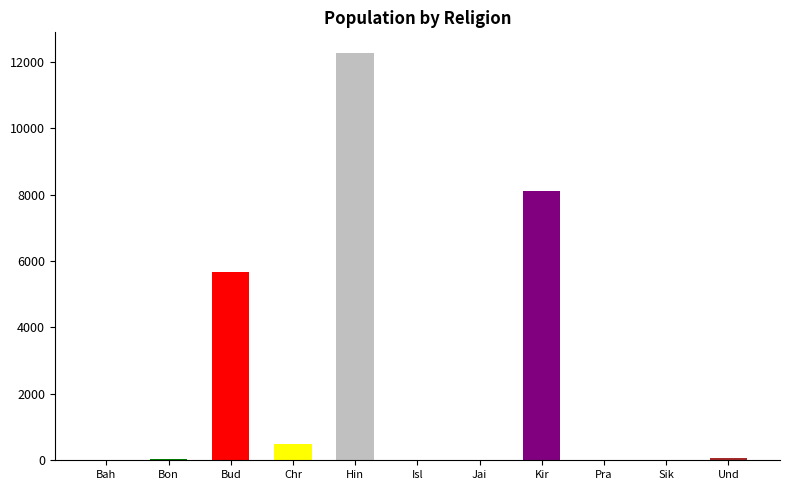

What is the maximum value shown in the chart?

12268